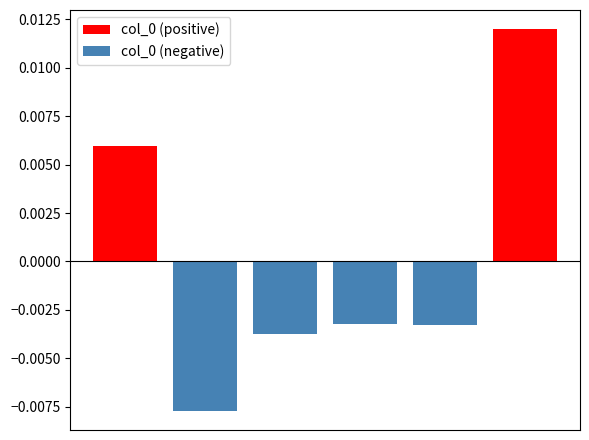

Which series has the widest spread of values?

col_0 (positive)